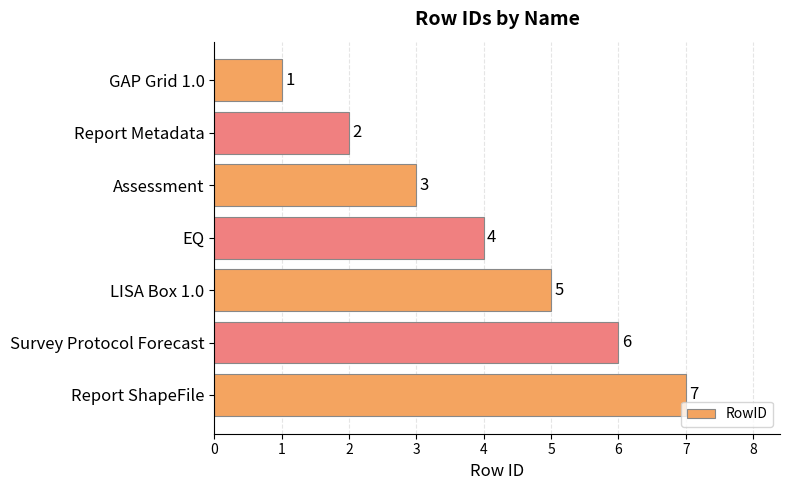

Are the bars grouped side by side (vs. stacked)?

No